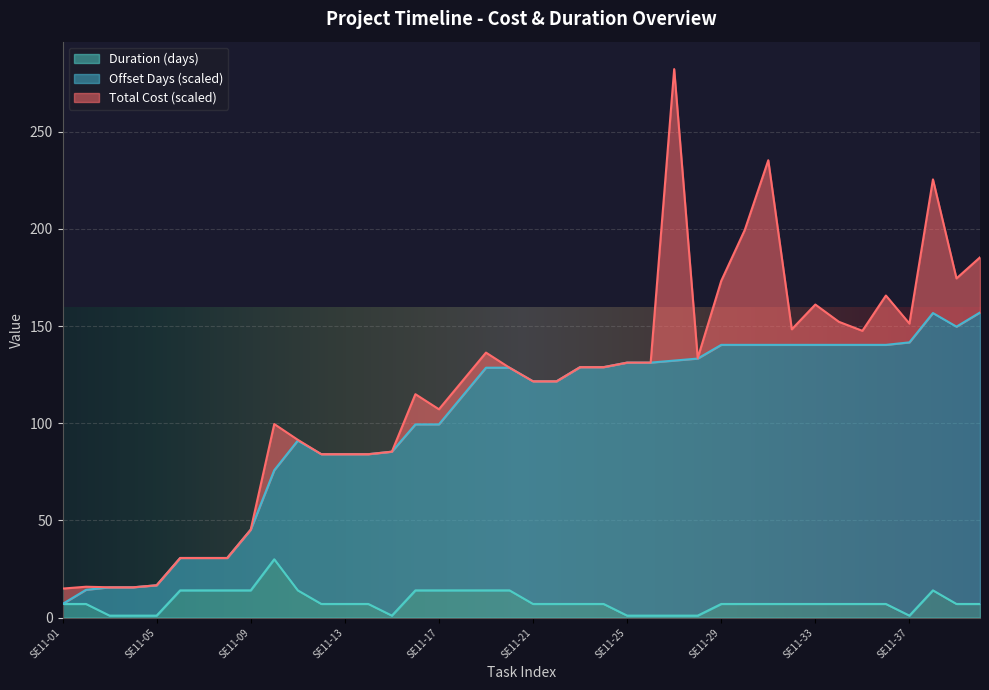

What is the difference between the Offset Days values at SE11-22 and SE11-39?

28.1